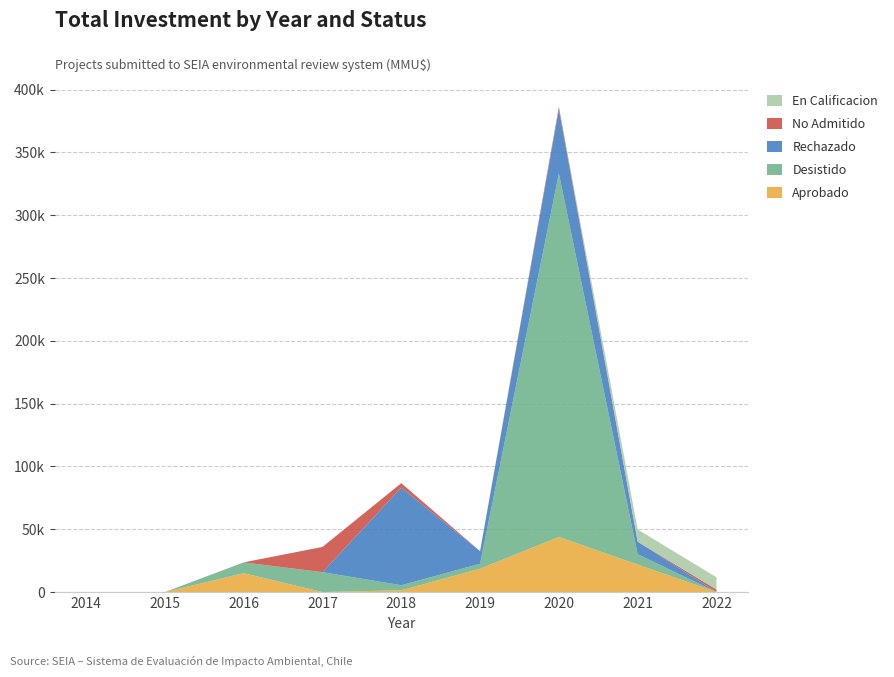

Reading left to right, list all the values displayed in this chart.

Aprobado: 0	0	15050	0	1400	18565	43865	21859	0
Desistido: 0	0	8550	15837	4040	4000	289365	8270	0
Rechazado: 0	0	0	0	77640	10000	51117	10000	0
No Admitido: 0	0	50	20074	3624	0	2045	0	2045
En Calificacion: 0	0	0	0	0	0	0	9720	9720